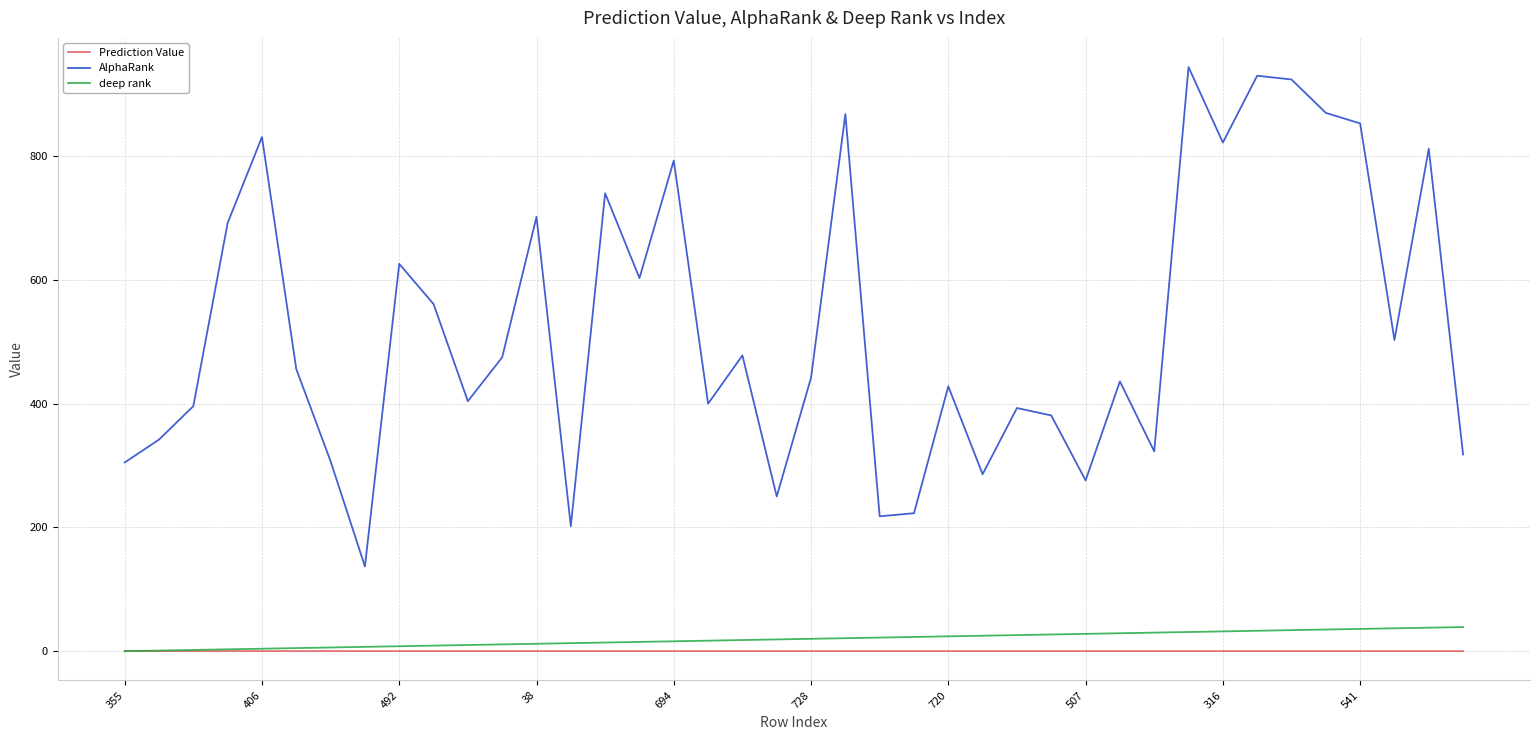

True or false: Prediction Value and AlphaRank cross at least once.

False